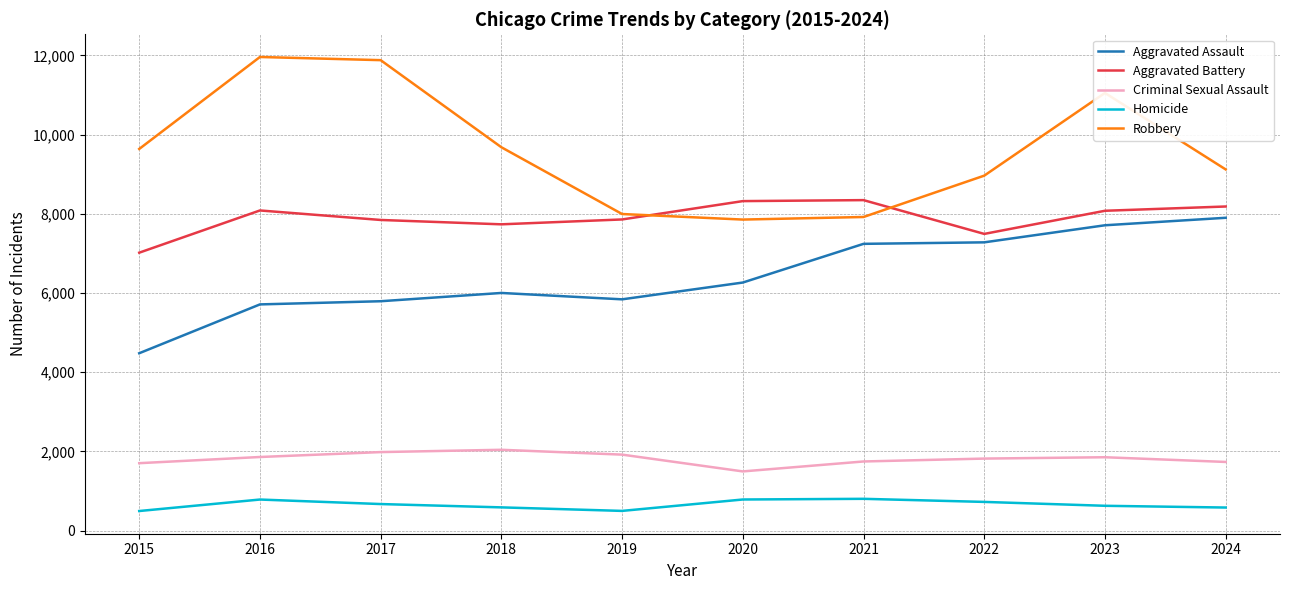

Rank the series by their maximum value, from highest to lowest.

Robbery, Aggravated Battery, Aggravated Assault, Criminal Sexual Assault, Homicide